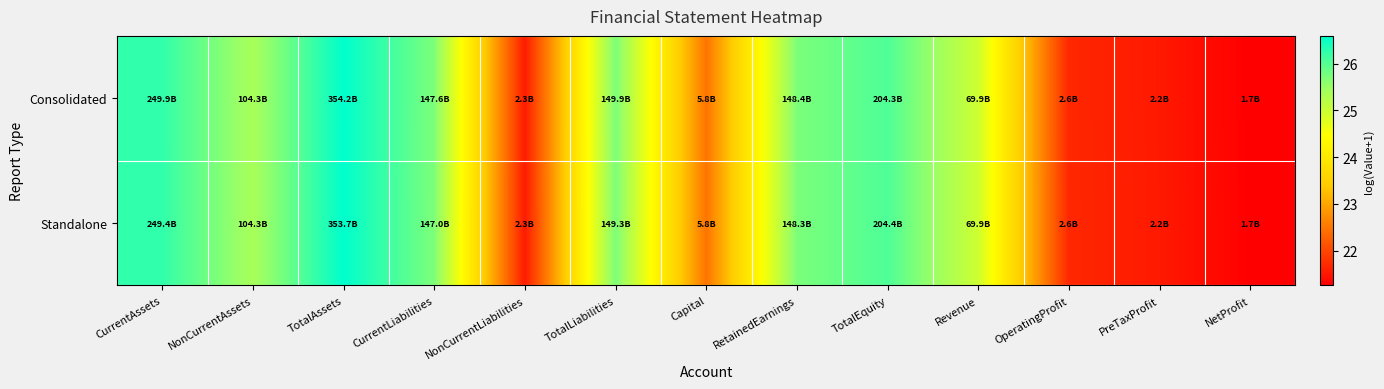

List the series in order of their overall mean, highest first.

Standalone, Consolidated